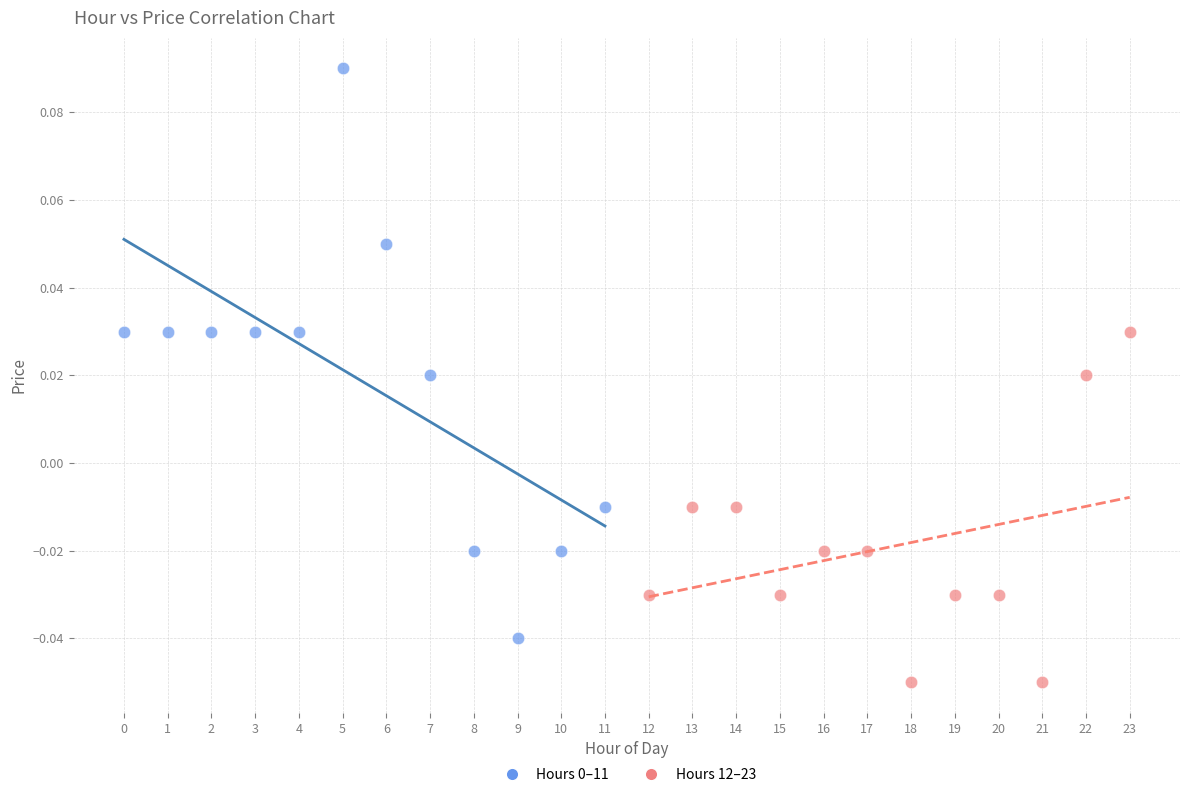

Which series reaches the minimum Y coordinate?

Hours 12–23